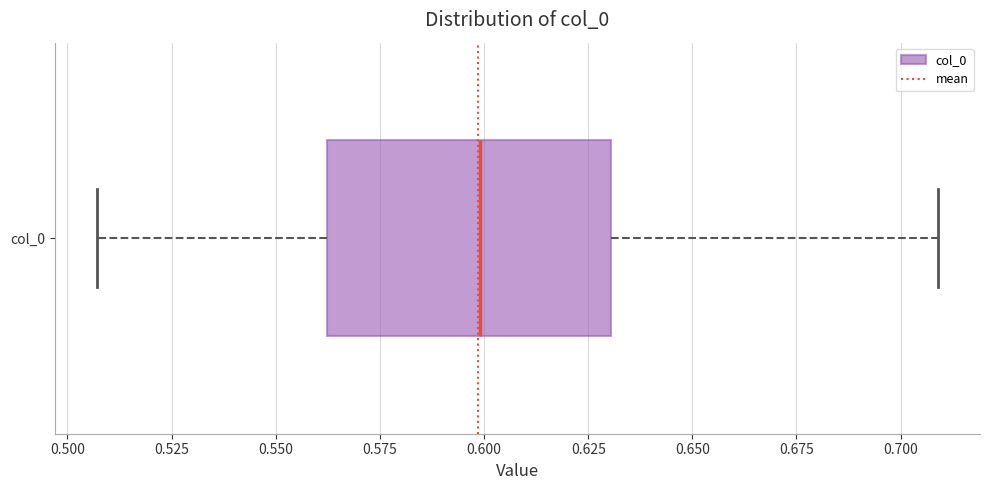

Where is the left edge of the box for col_0 on the x-axis? The values are not printed on the chart, so give them approximately, as read against the axis.

0.560